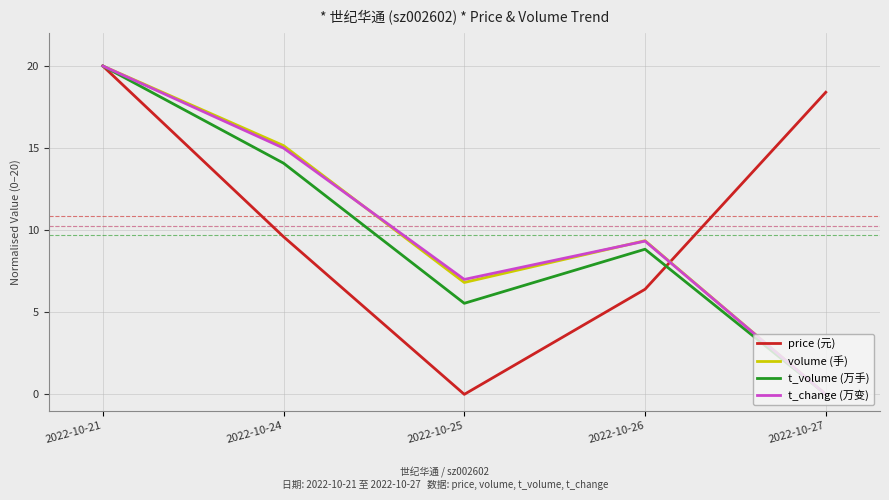

How many values in the t_change (万变) series exceed 9?

3